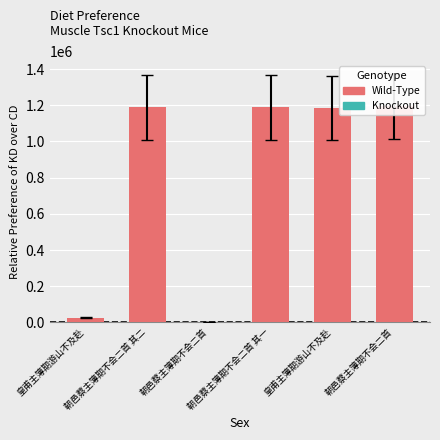

Rank the categories by value from lowest to highest.

朝邑蔡主簿期不会二首, 皇甫主簿期游山不及赴, 皇甫主簿期游山不及赴, 朝邑蔡主簿期不会二首 其一, 朝邑蔡主簿期不会二首 其二, 朝邑蔡主簿期不会二首